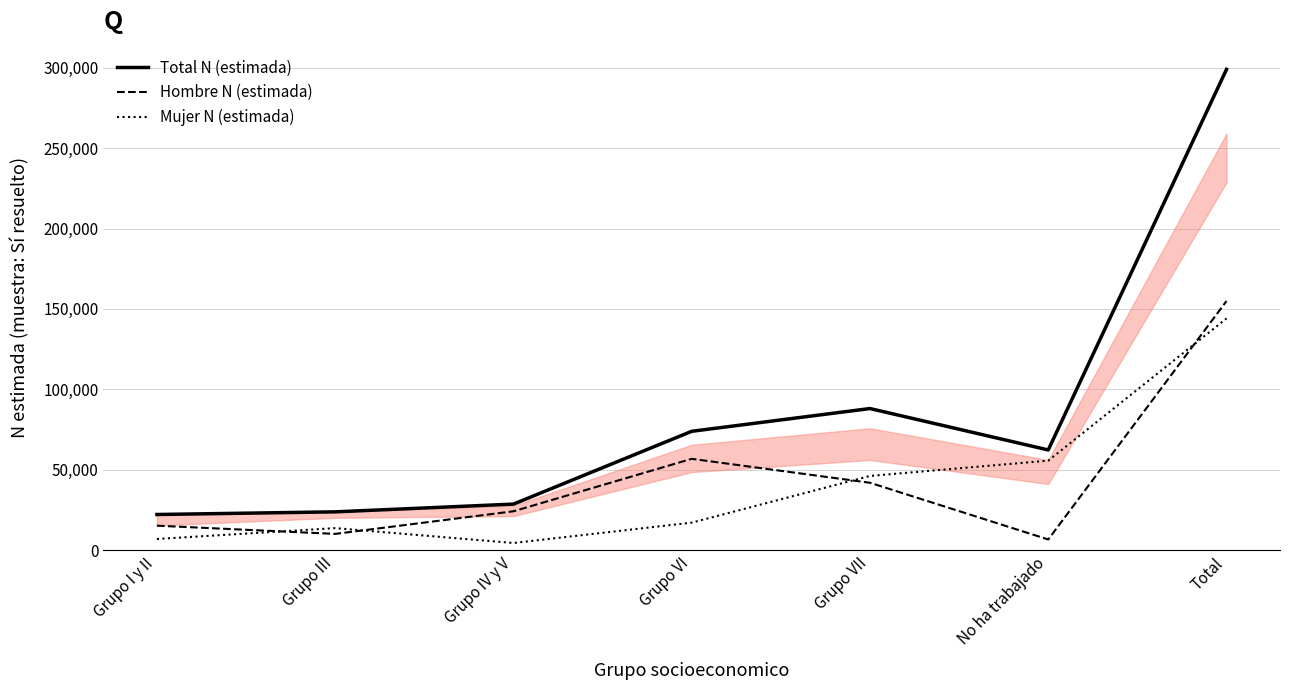

True or false: Total N (estimada) and Mujer N (estimada) cross at least once.

False